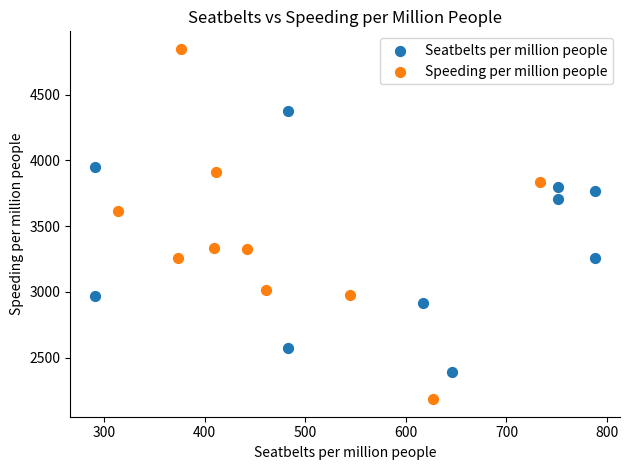

What are all the series names shown in the legend?

Seatbelts per million people, Speeding per million people